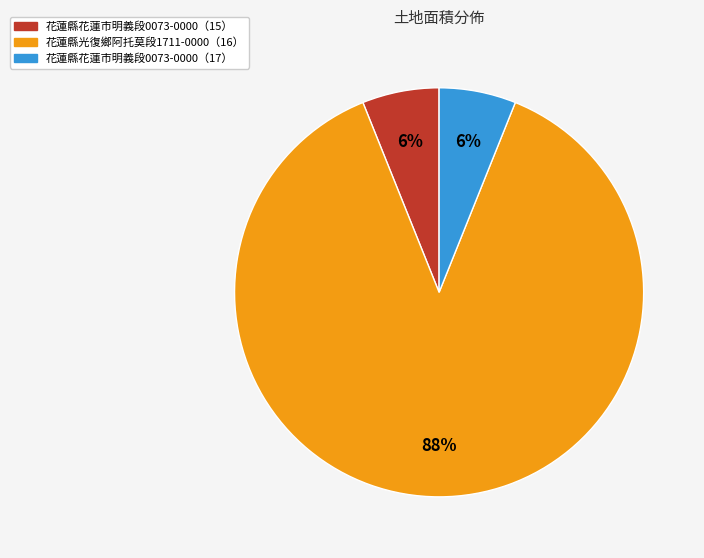

To the nearest percent, what is the difference between the largest and smallest slice percentages?

82%